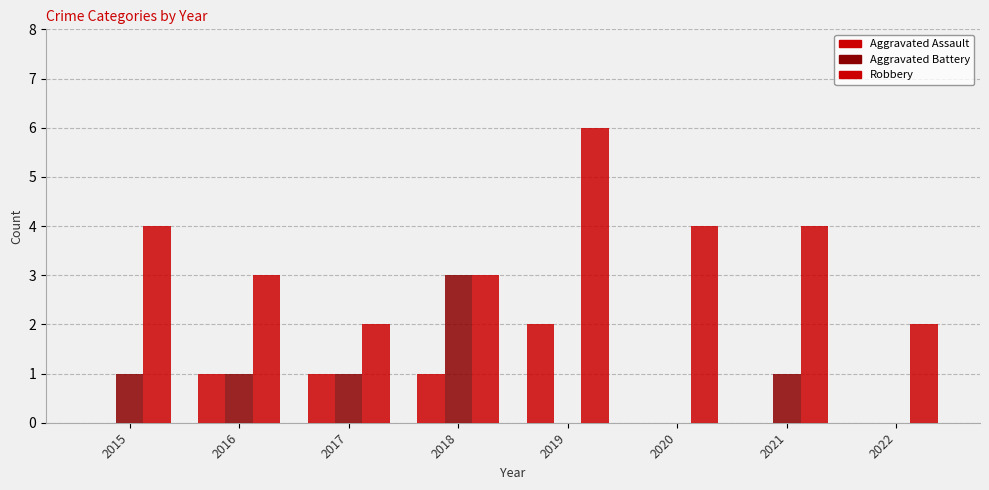

Reading left to right, extract all data points from this chart.

Aggravated Assault: 0	1	1	1	2	0	0	0
Aggravated Battery: 1	1	1	3	0	0	1	0
Robbery: 4	3	2	3	6	4	4	2